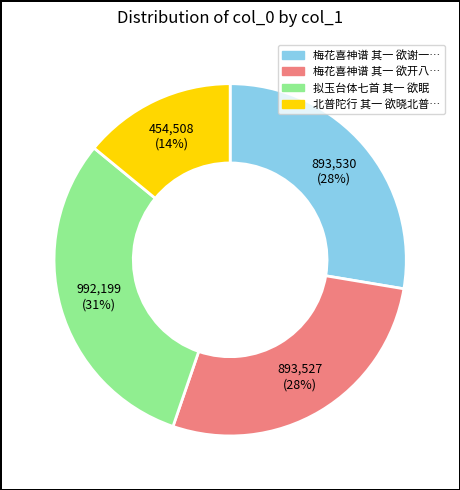

Is there any slice that represents more than half of the pie?

No